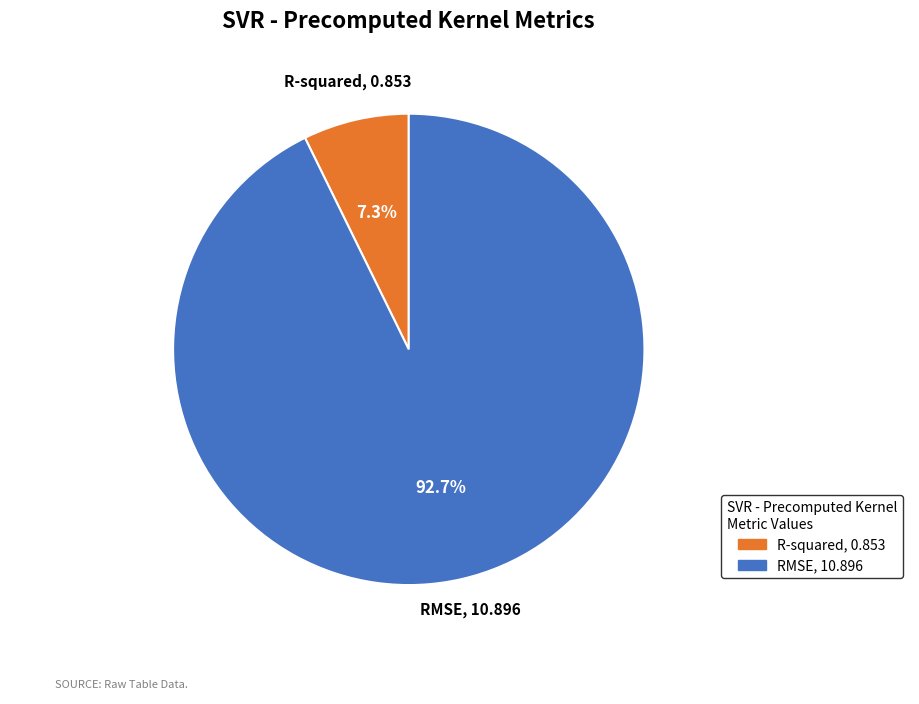

The R-squared slice represents 7% of the pie. True or false?

True